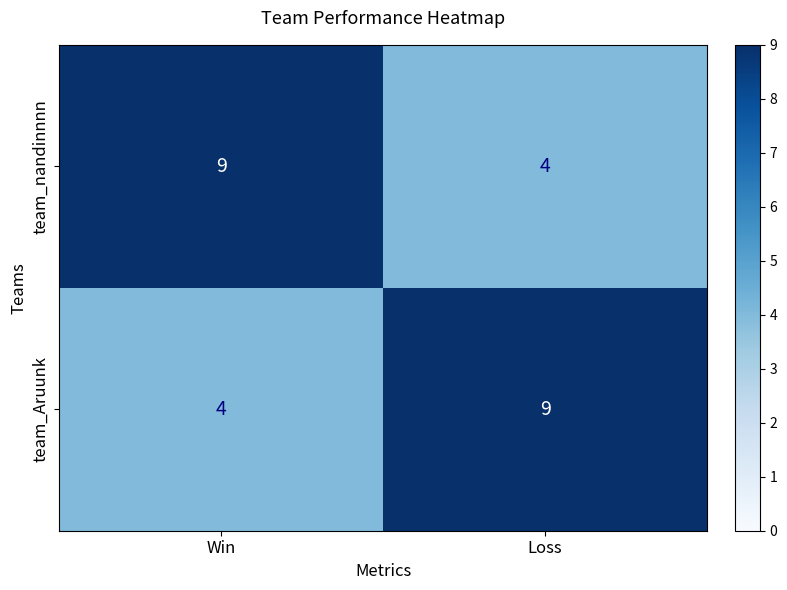

At Win, list the series in order from largest to smallest.

team_nandinnnn, team_Aruunk